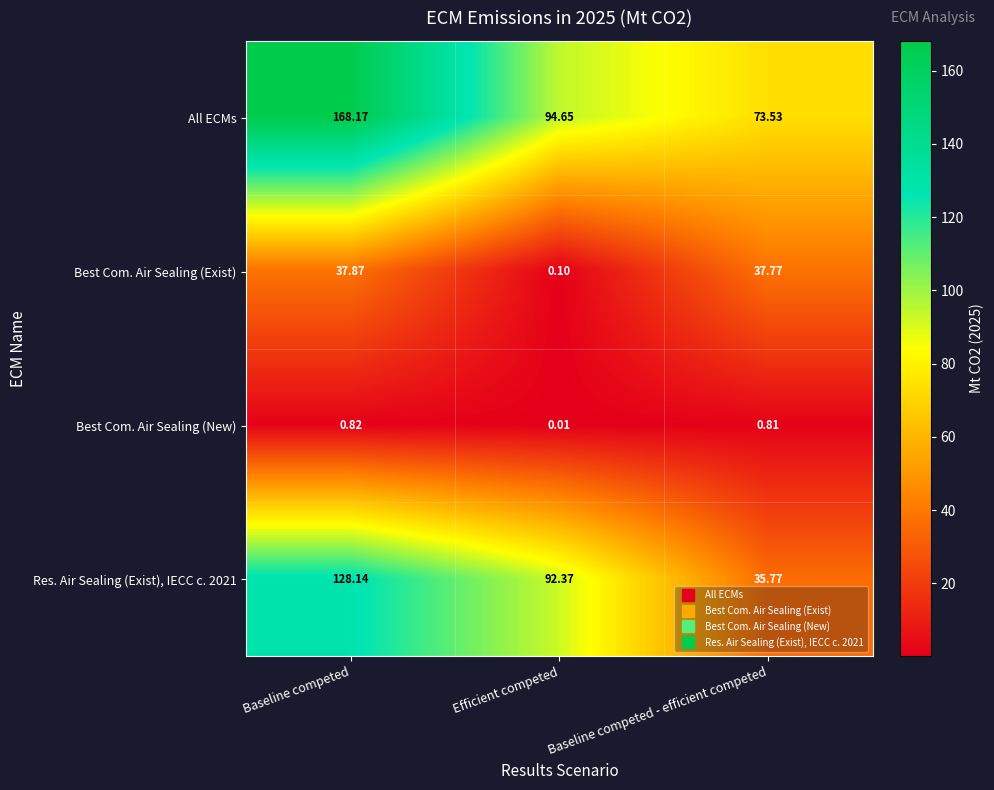

Which series has the widest spread of values?

All ECMs